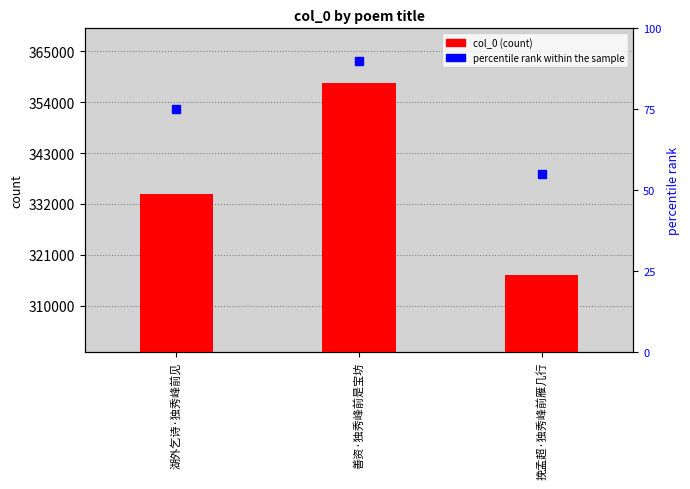

At which category is the sum across all series the highest?

善资·独秀峰前是宝坊